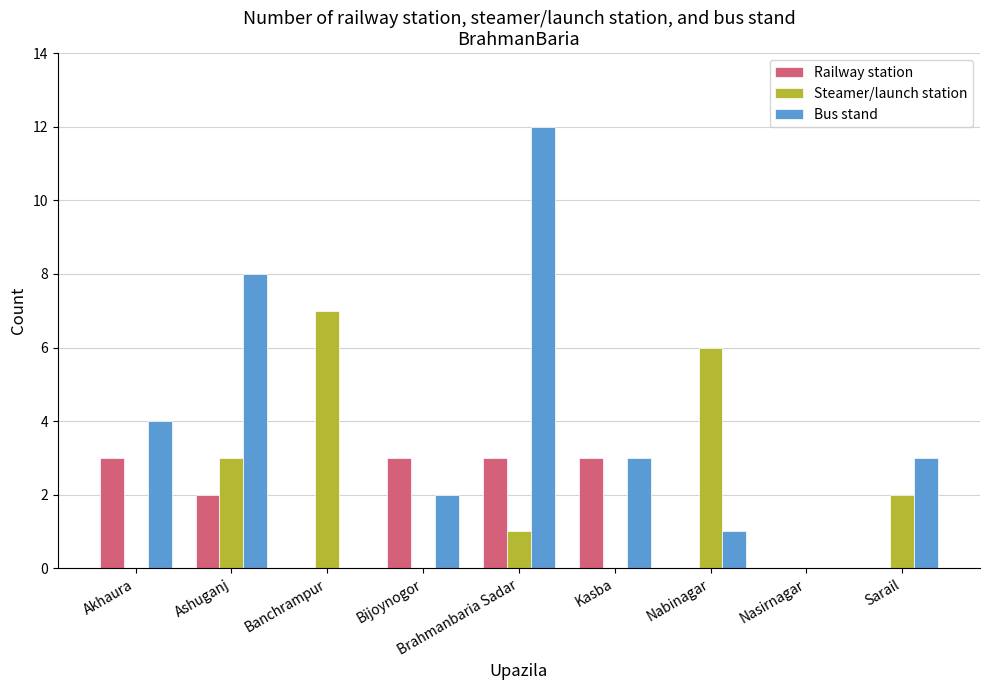

Are the bars horizontal?

No